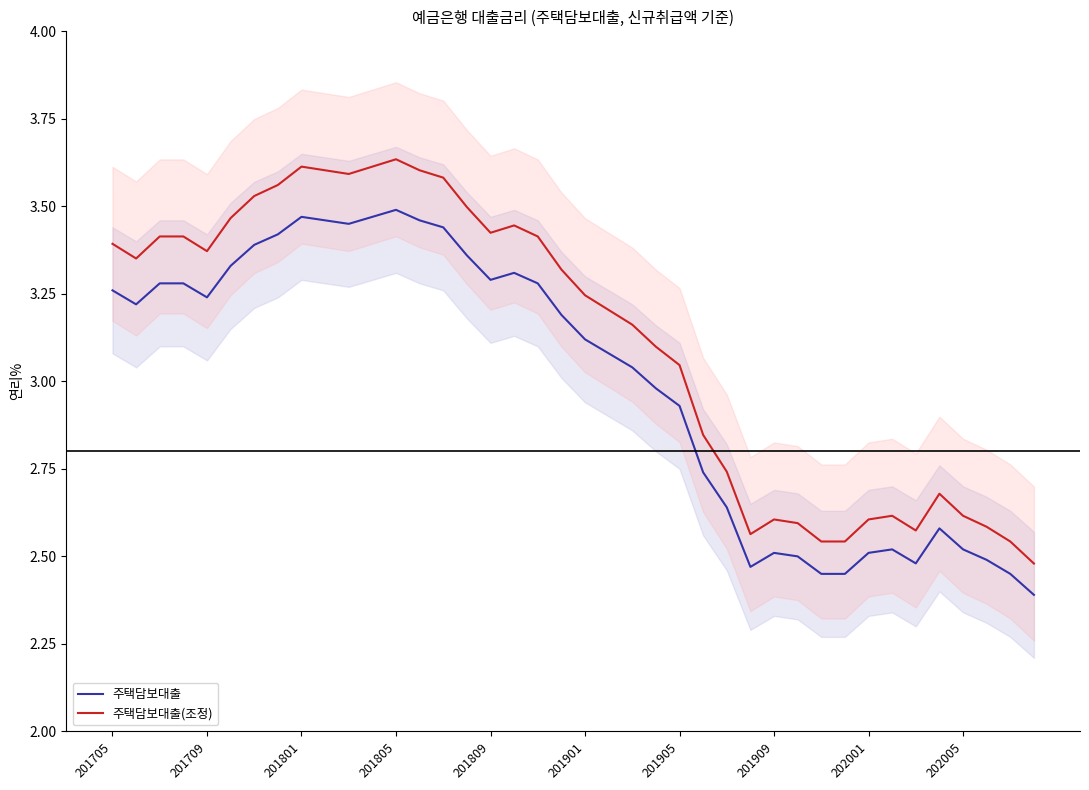

At which label is 주택담보대출(조정) closest to 3?

201905